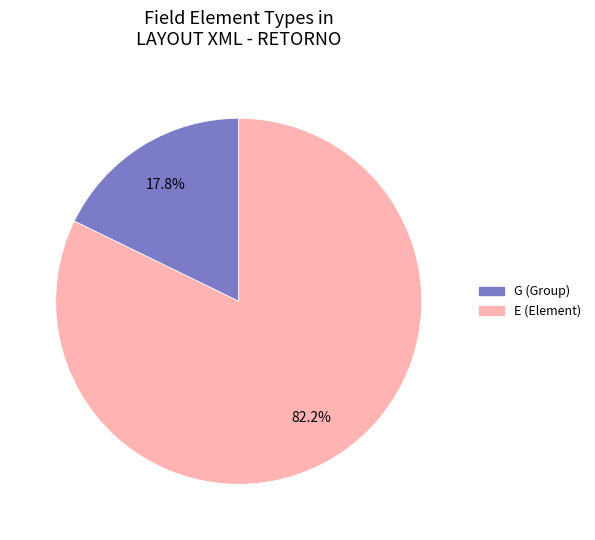

How much of the chart is everything except E?

17.8%